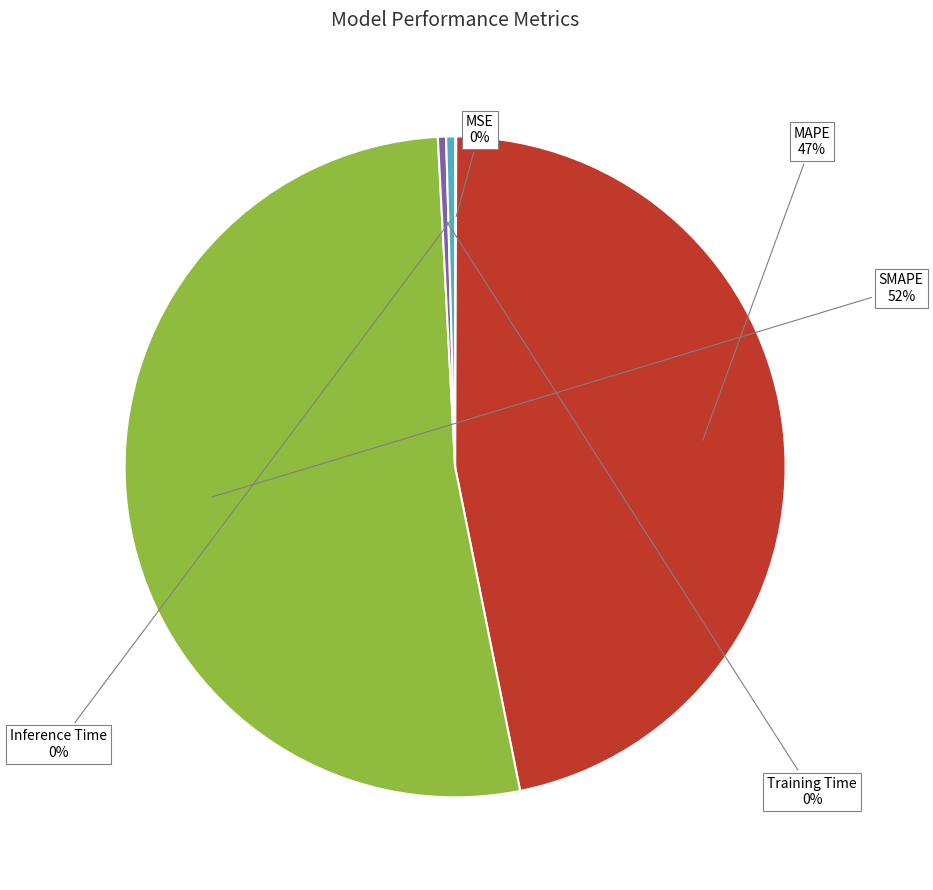

Does any single category account for the majority?

Yes